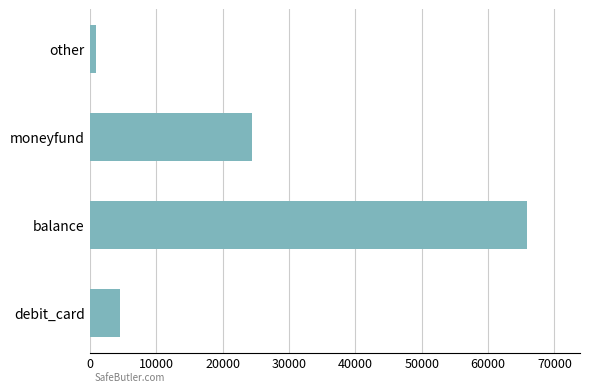

List the labels in order of value, largest first.

balance, moneyfund, debit_card, other